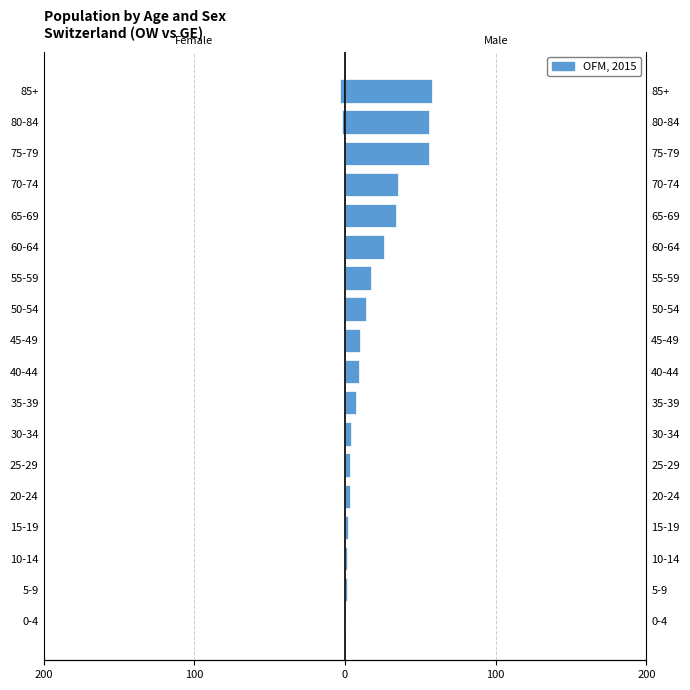

How many values are below 0?

2